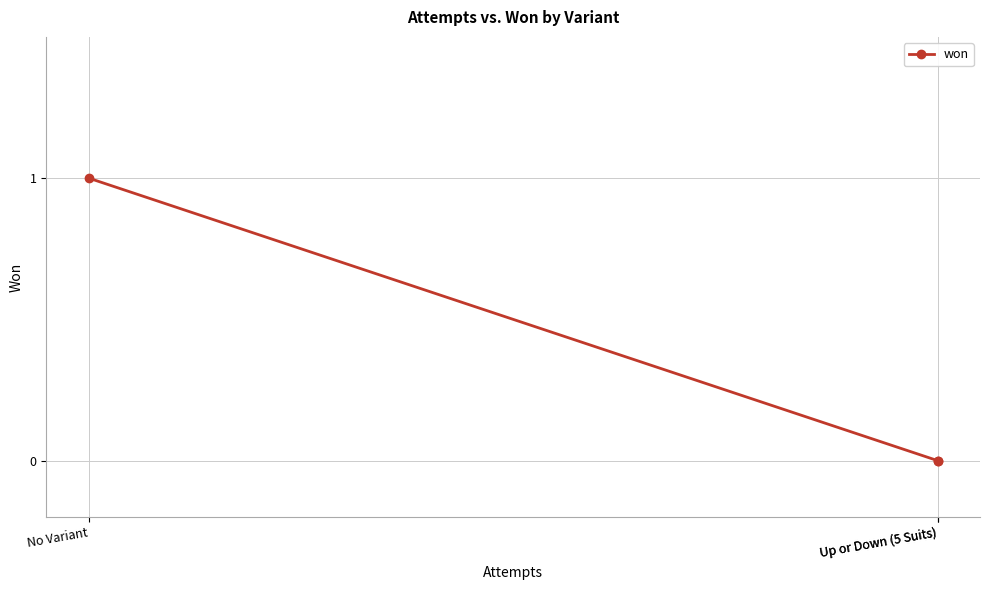

What is the label of the 2nd point from the left?

Up or Down (5 Suits)